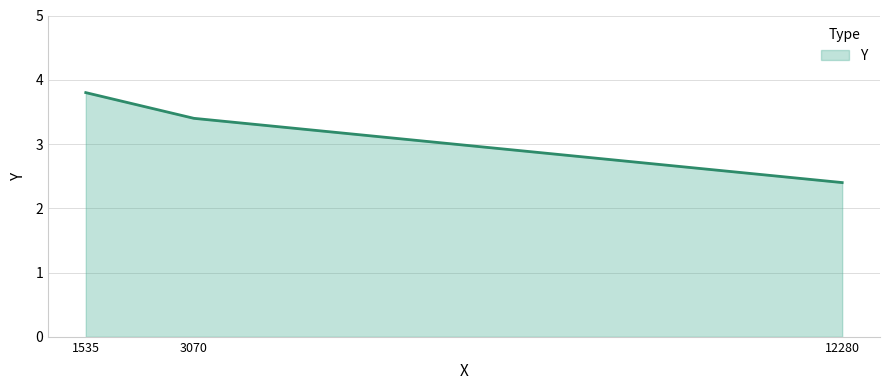

Is it true that the value at 12280 is 1.5?

False